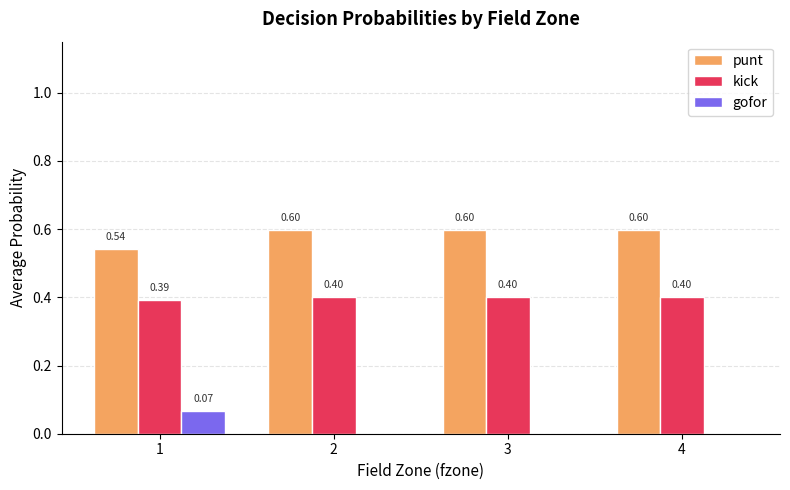

Which series has the largest range (max minus min)?

gofor